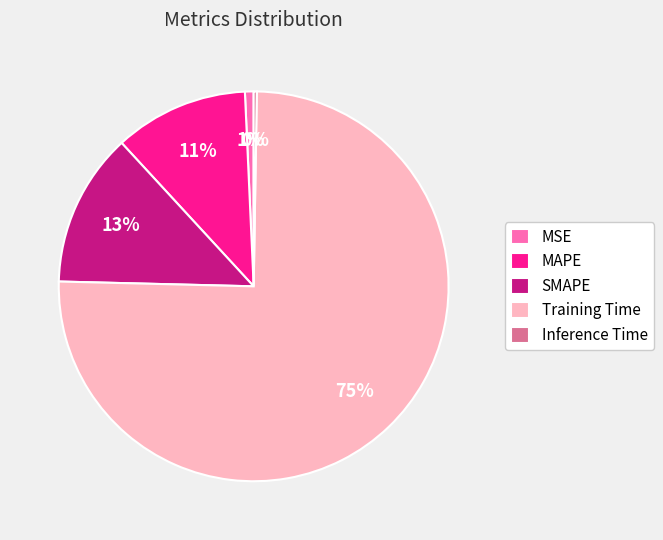

Is there any slice that represents more than half of the pie?

Yes